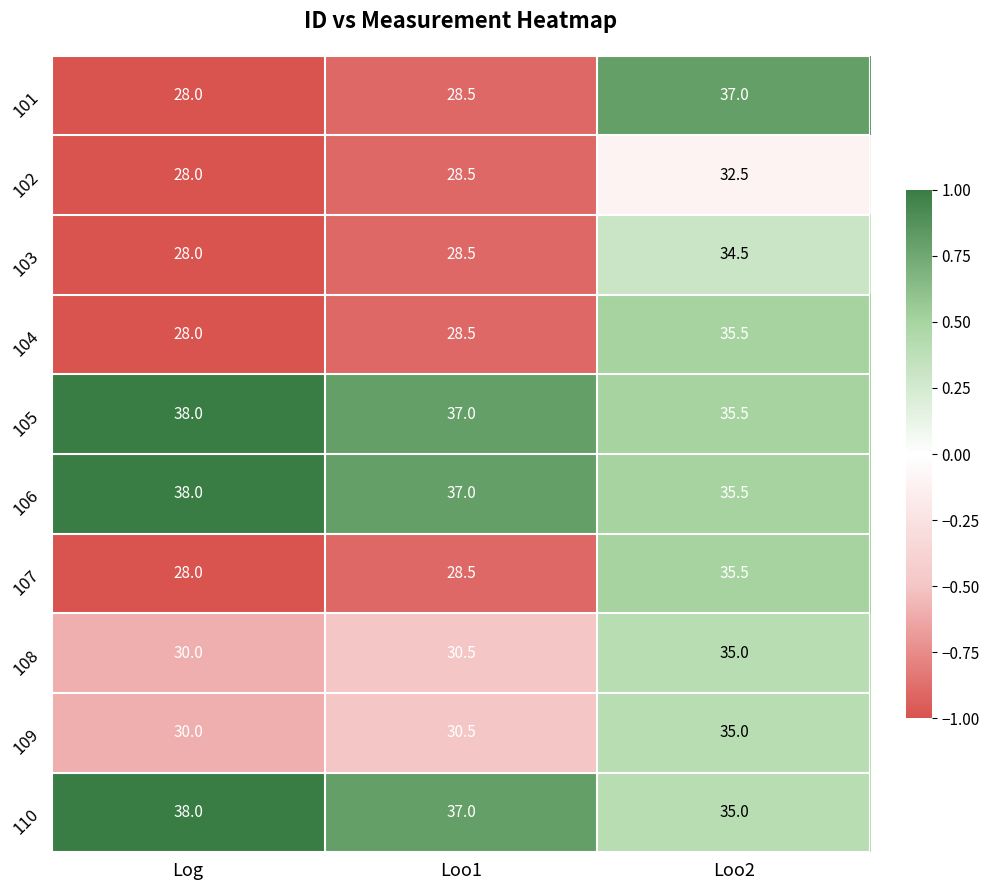

Rank the categories by 106 value from highest to lowest.

Log, Loo1, Loo2